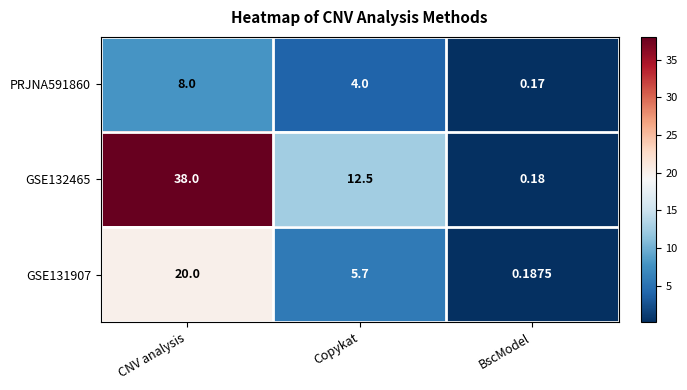

At which category does the chart reach its minimum across all series?

BscModel